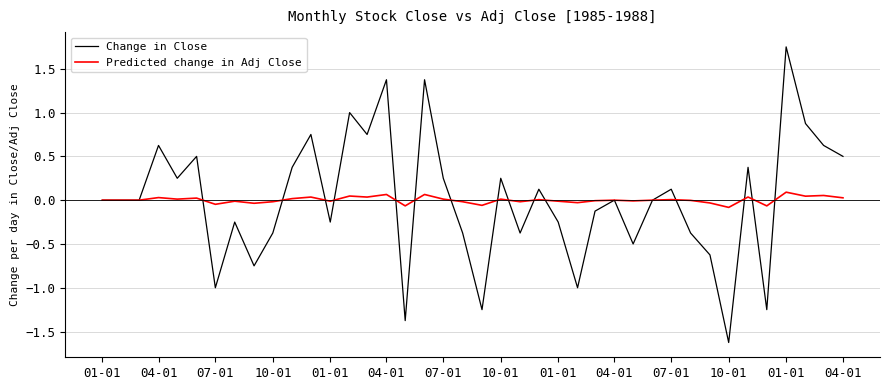

Rank the series by their maximum value, from lowest to highest.

Predicted change in Adj Close, Change in Close